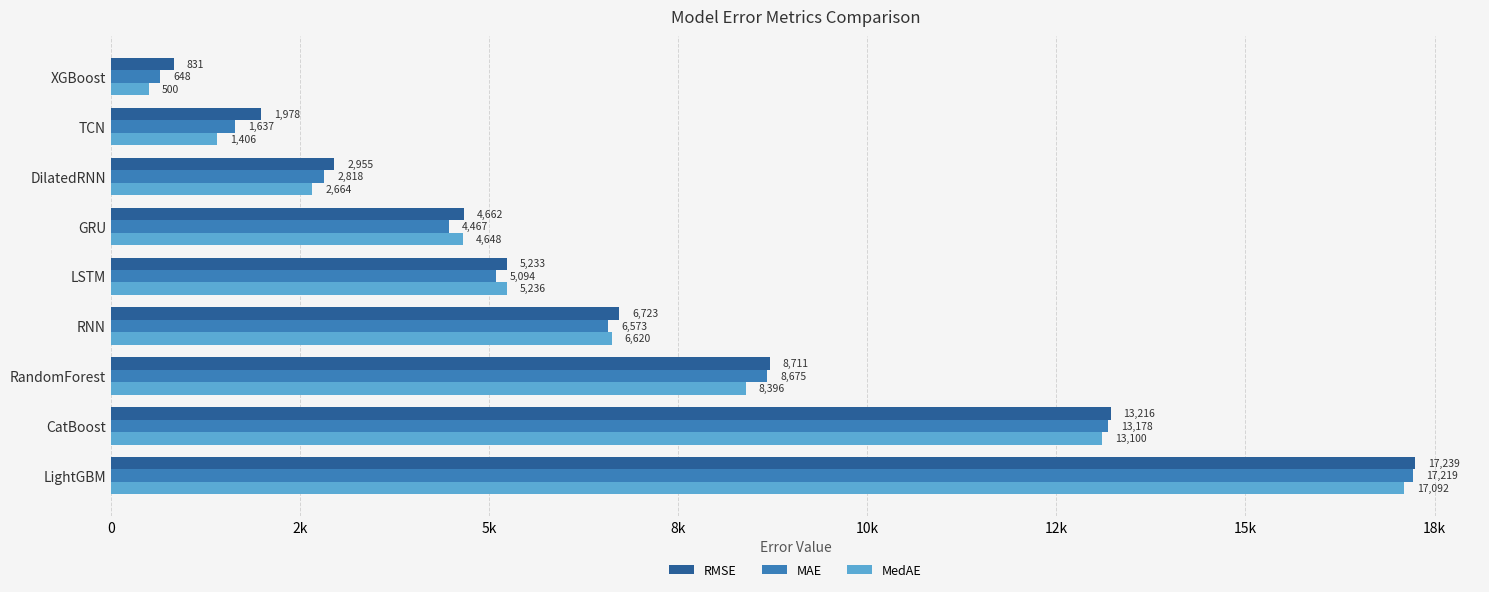

What is the greatest value displayed?

17239.4